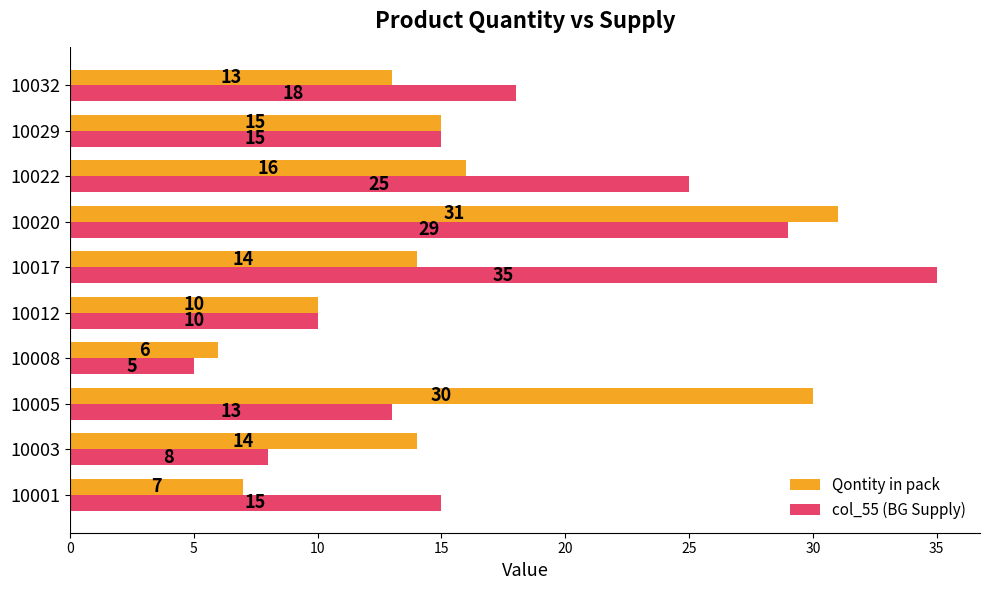

The value of Qontity in pack at 10001 is 1. True or false?

False